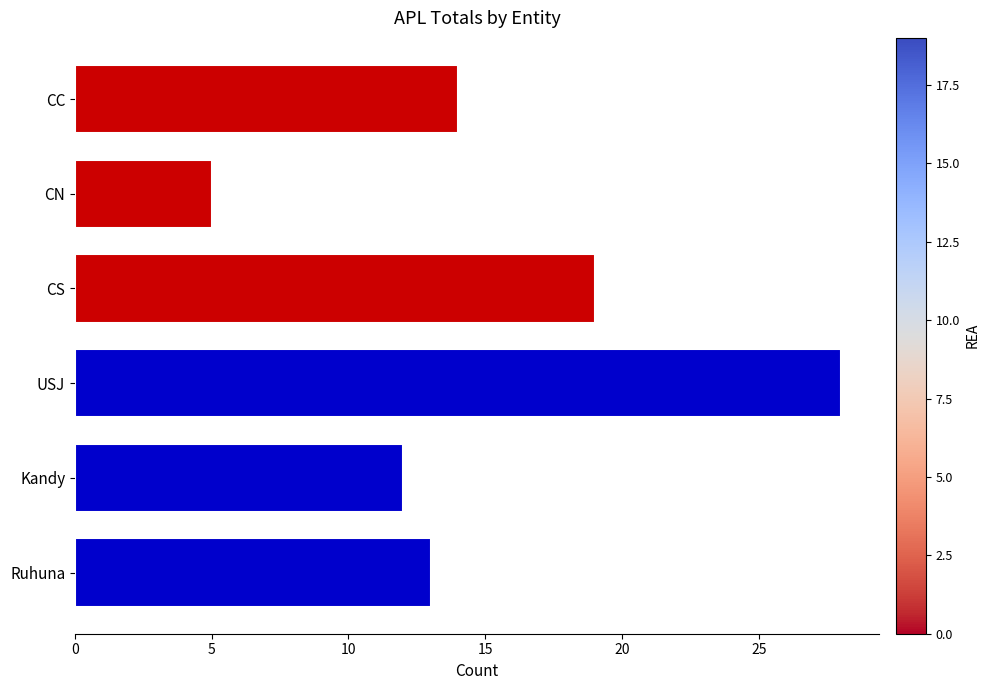

List the labels in order of value, largest first.

USJ, CS, CC, Ruhuna, Kandy, CN